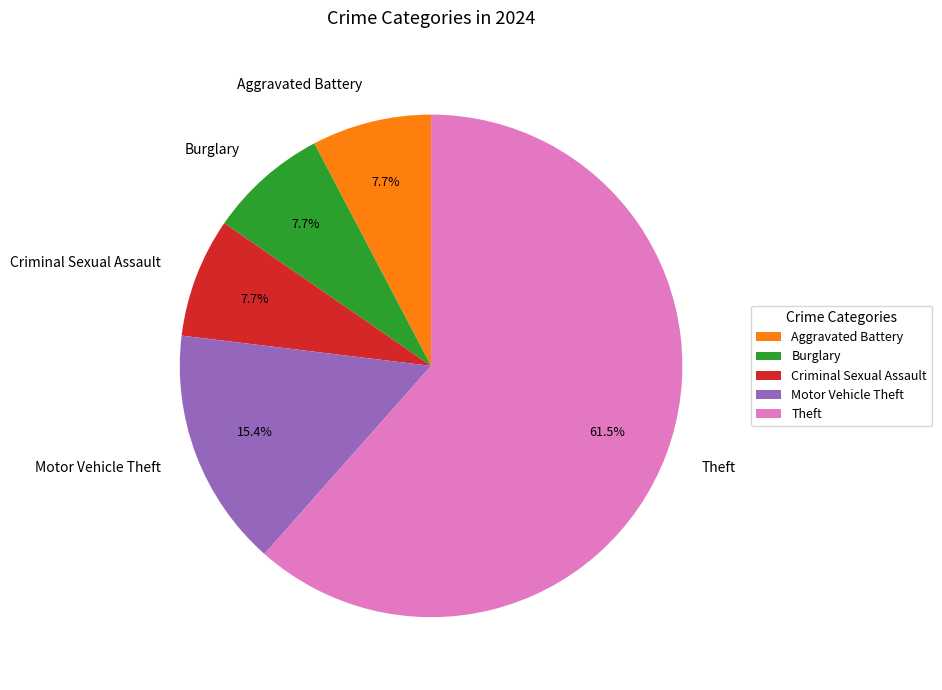

Is it true that Criminal Sexual Assault is 1% of the pie?

False